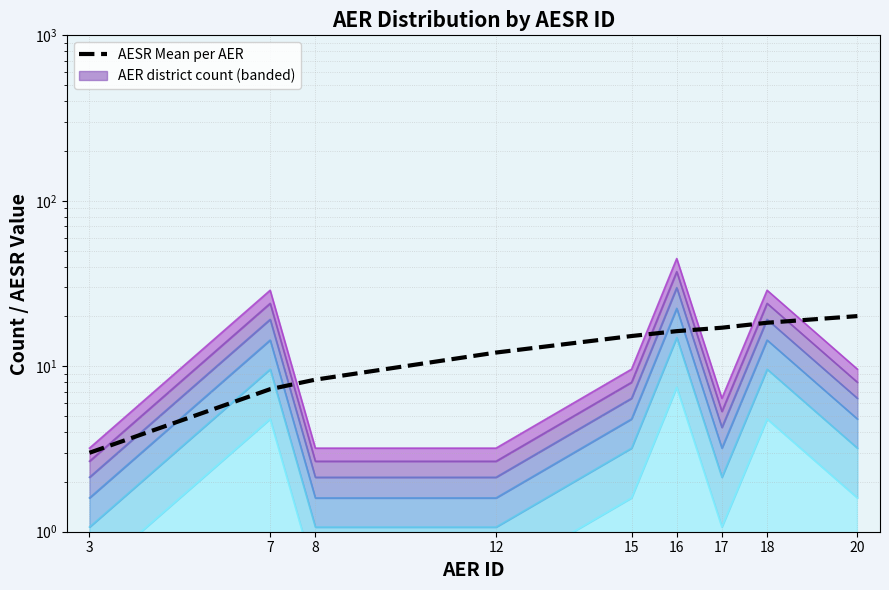

Reading left to right, list all the values displayed in this chart.

3=3.0	7=7.3	8=8.3	12=12.1	15=15.2	16=16.3	17=17.1	18=18.3	20=20.1